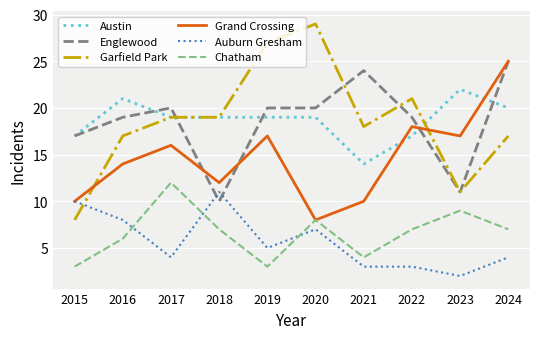

Where do Grand Crossing and Austin first cross each other?

2021 and 2022